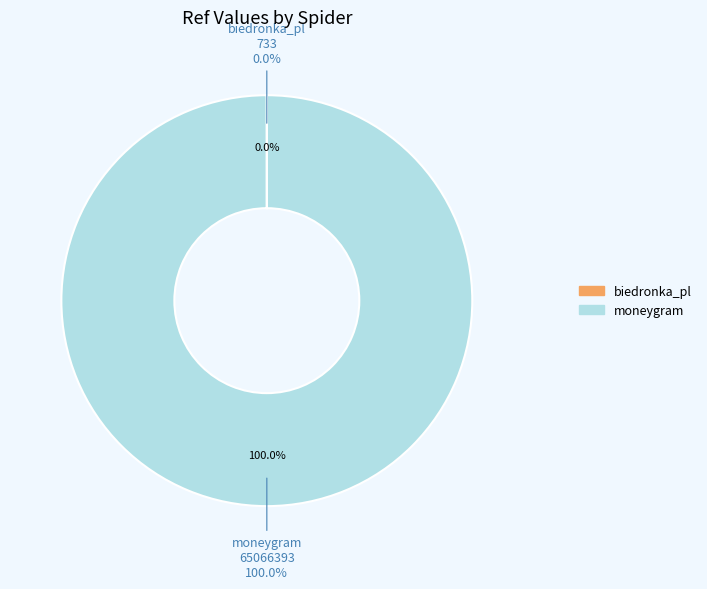

Which category accounts for the majority?

moneygram